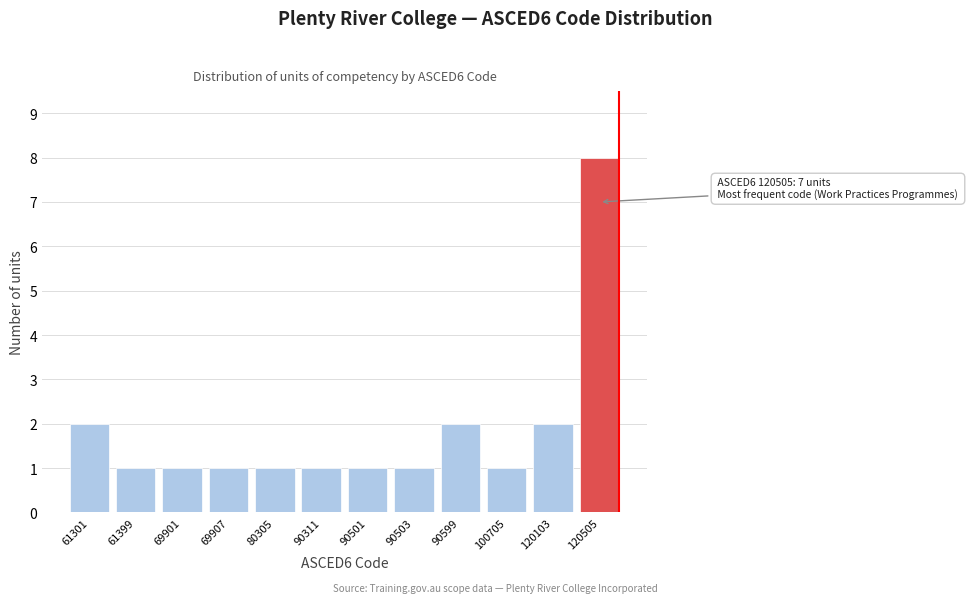

Reading left to right, list all the values displayed in this chart.

61301=2	61399=1	69901=1	69907=1	80305=1	90311=1	90501=1	90503=1	90599=2	100705=1	120103=2	120505=8